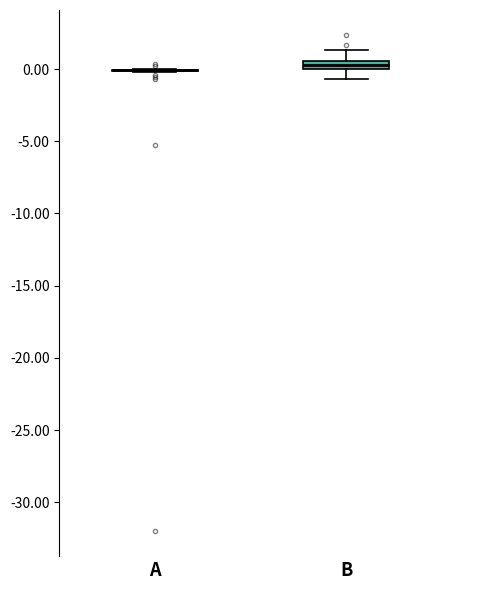

Which box is the tallest, from its lower edge to its upper edge?

B